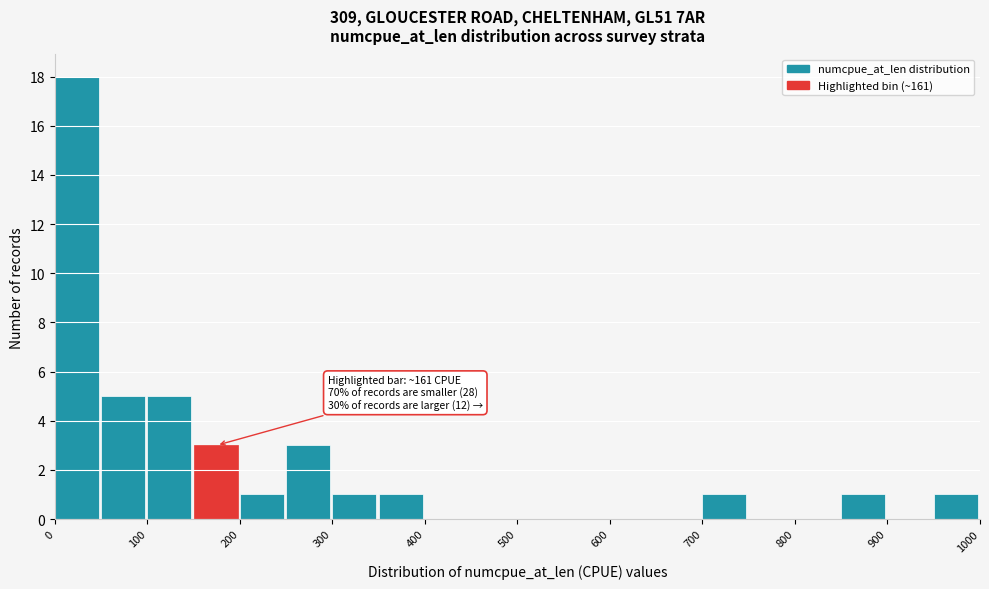

Which range on the x-axis has the tallest bar?

0 to 50